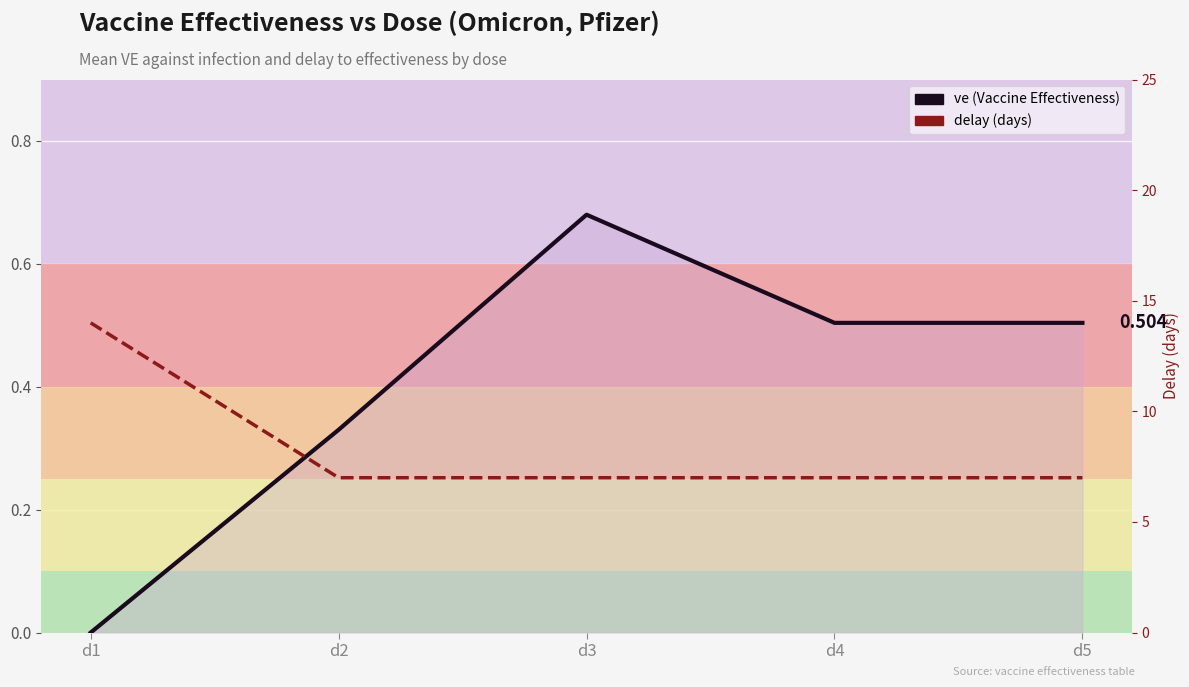

List the series in order of their peak value, lowest first.

ve (Vaccine Effectiveness), delay (days)